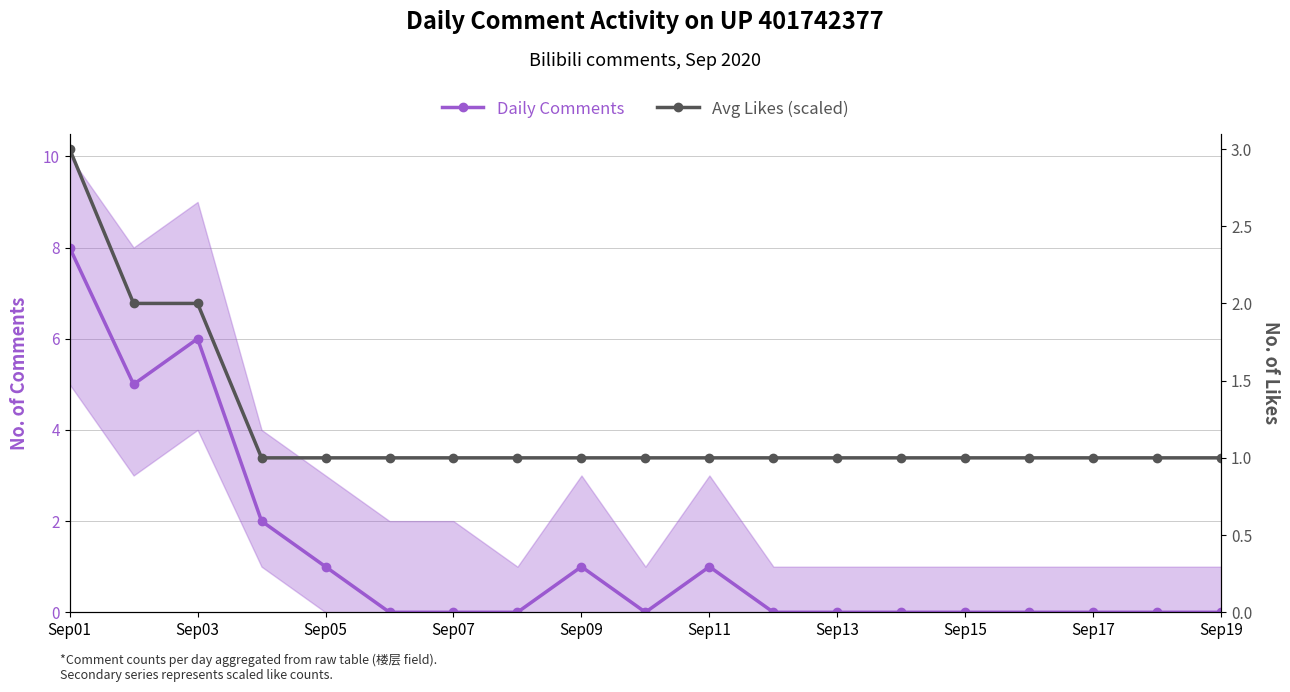

How many positive values does the Daily Comments series have?

7